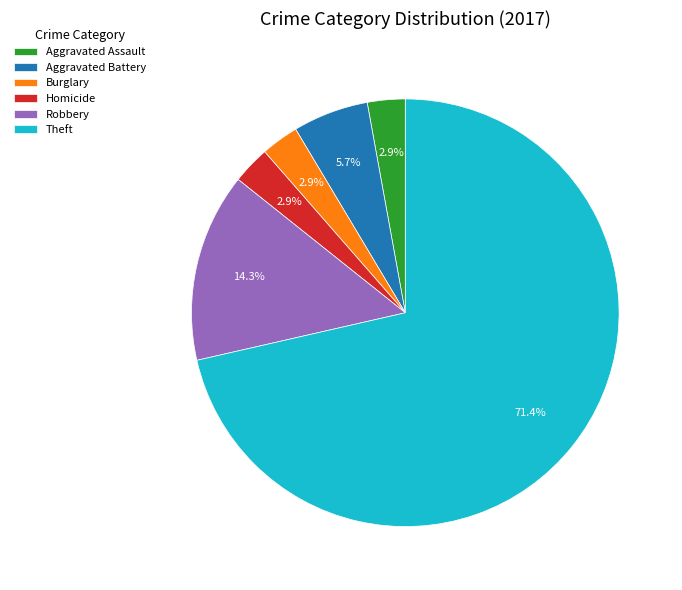

Which has a higher value, Robbery or Aggravated Battery?

Robbery